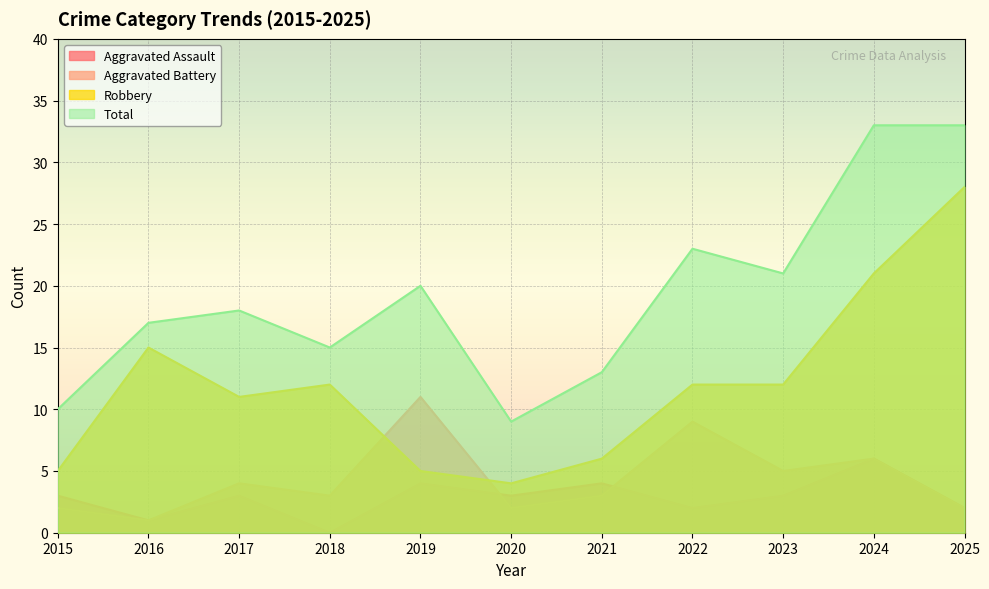

Which series has the widest spread of values?

Robbery